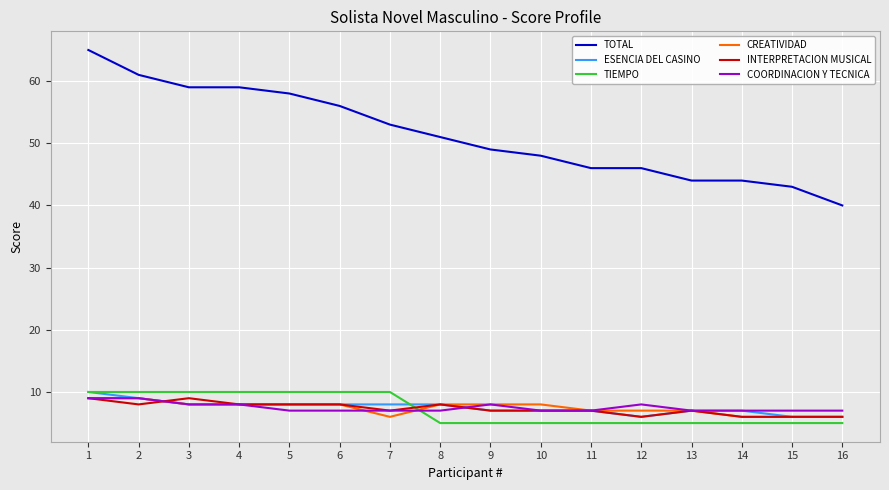

At which category is the sum across all series the highest?

1